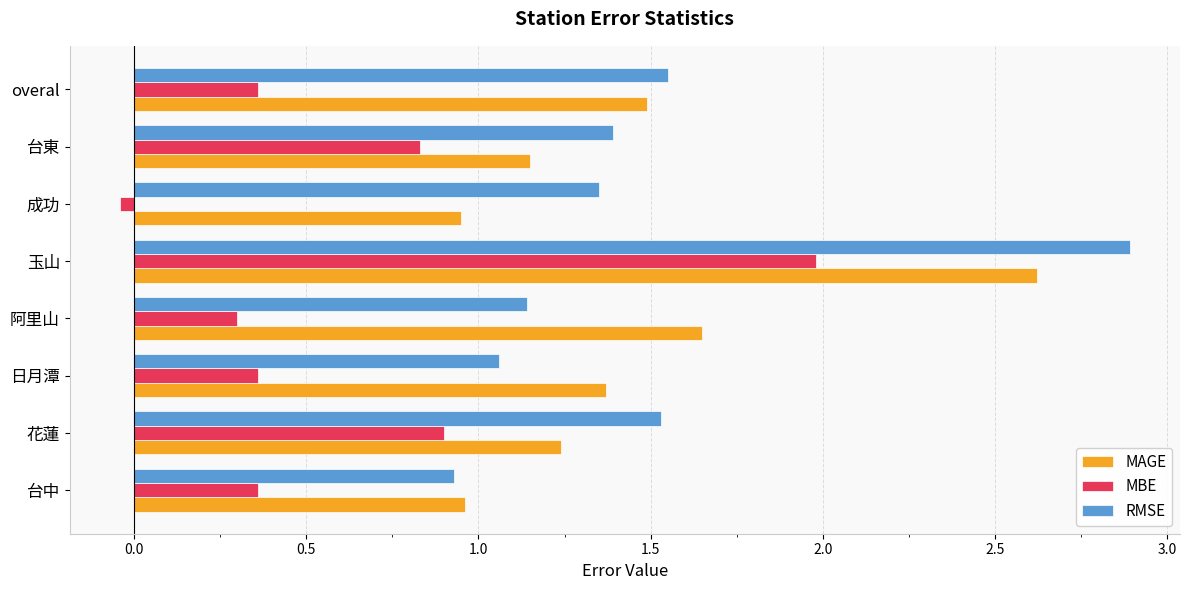

What is the sum of the MAGE values at 阿里山 and 玉山?

4.3